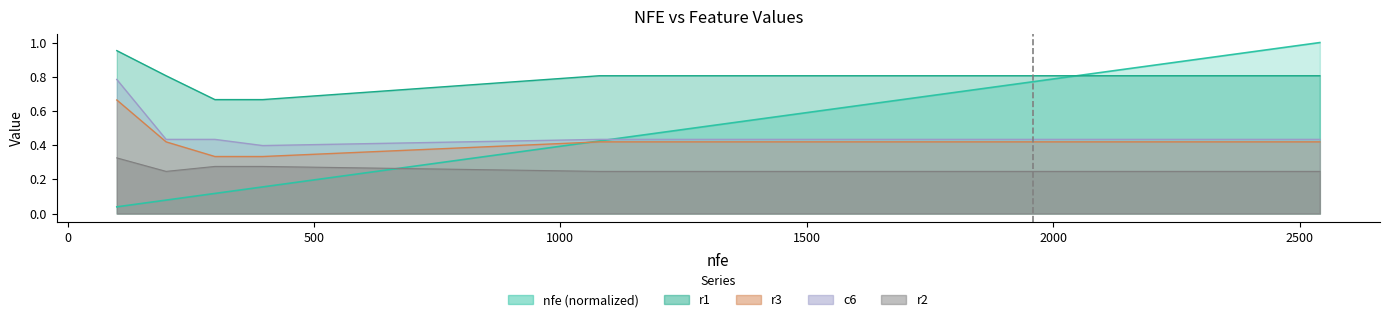

At which category does the chart reach its peak across all series?

2541